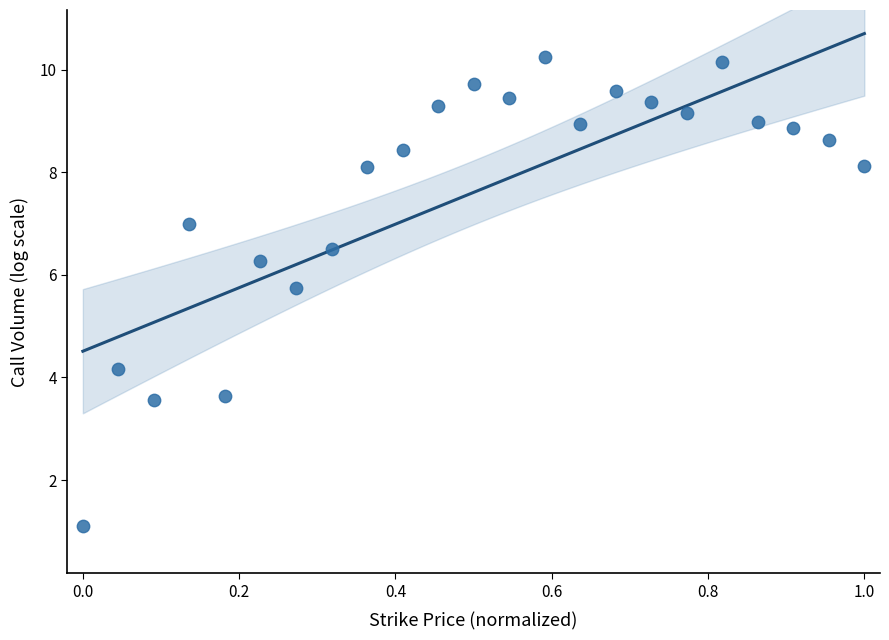

What is the range of X values (max minus min)?

1.0